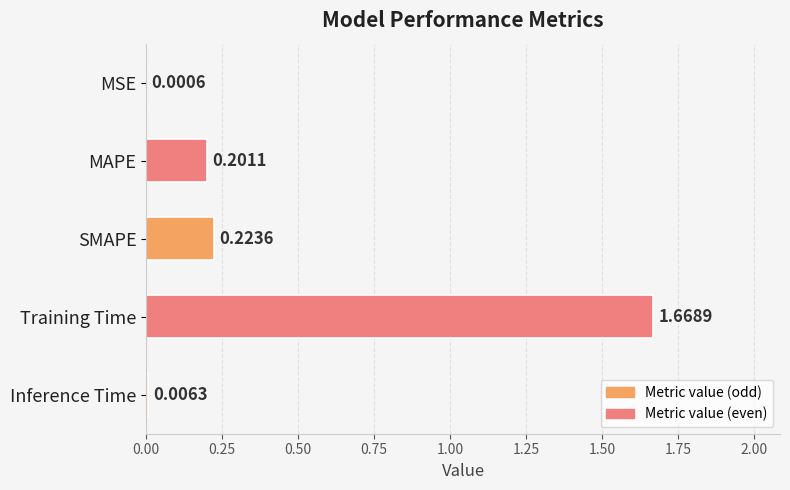

What is the sum of all values?

2.1